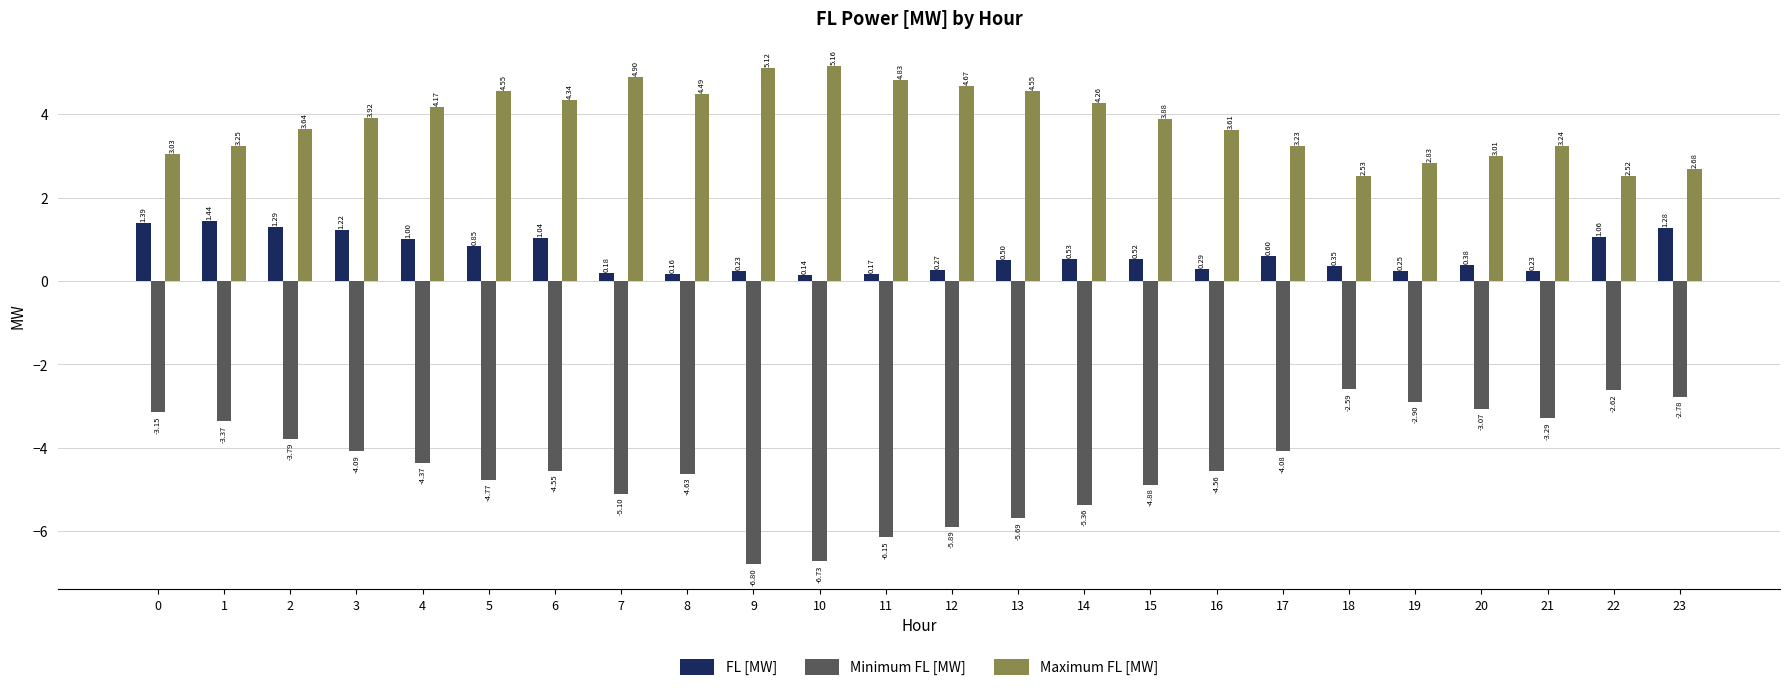

What is the average value of the FL [MW] series?

0.6